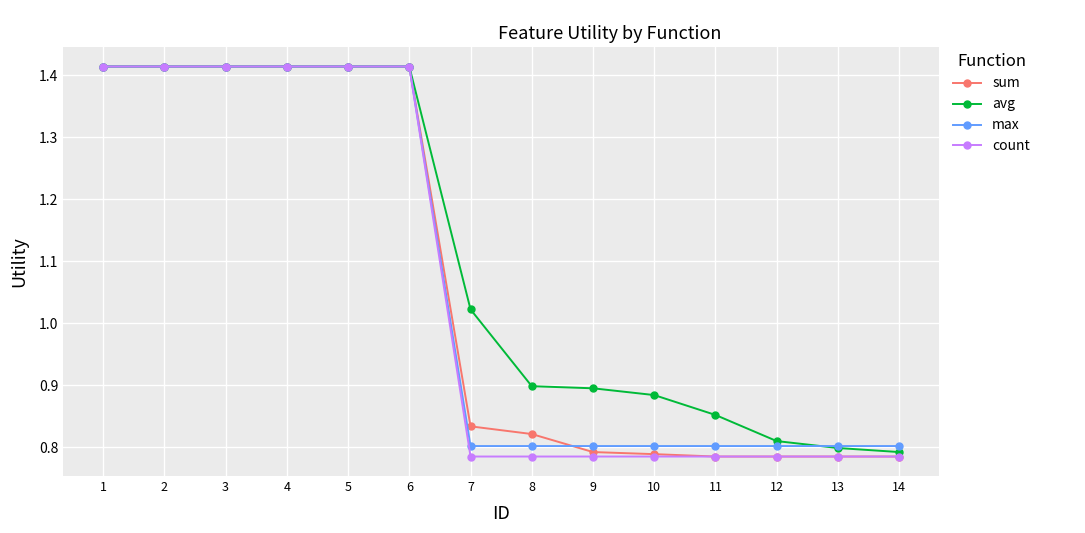

Which series changed the most between 5 and 7?

count